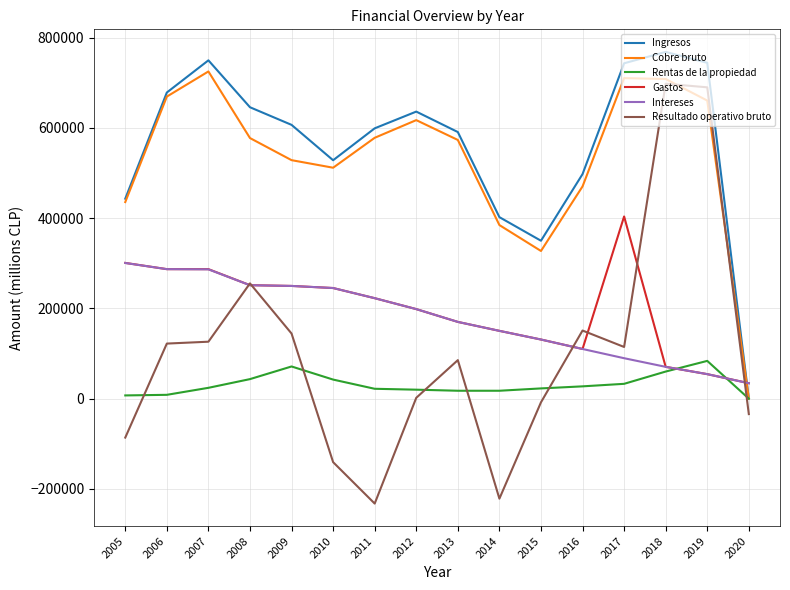

True or false: Ingresos and Intereses cross at least once.

True